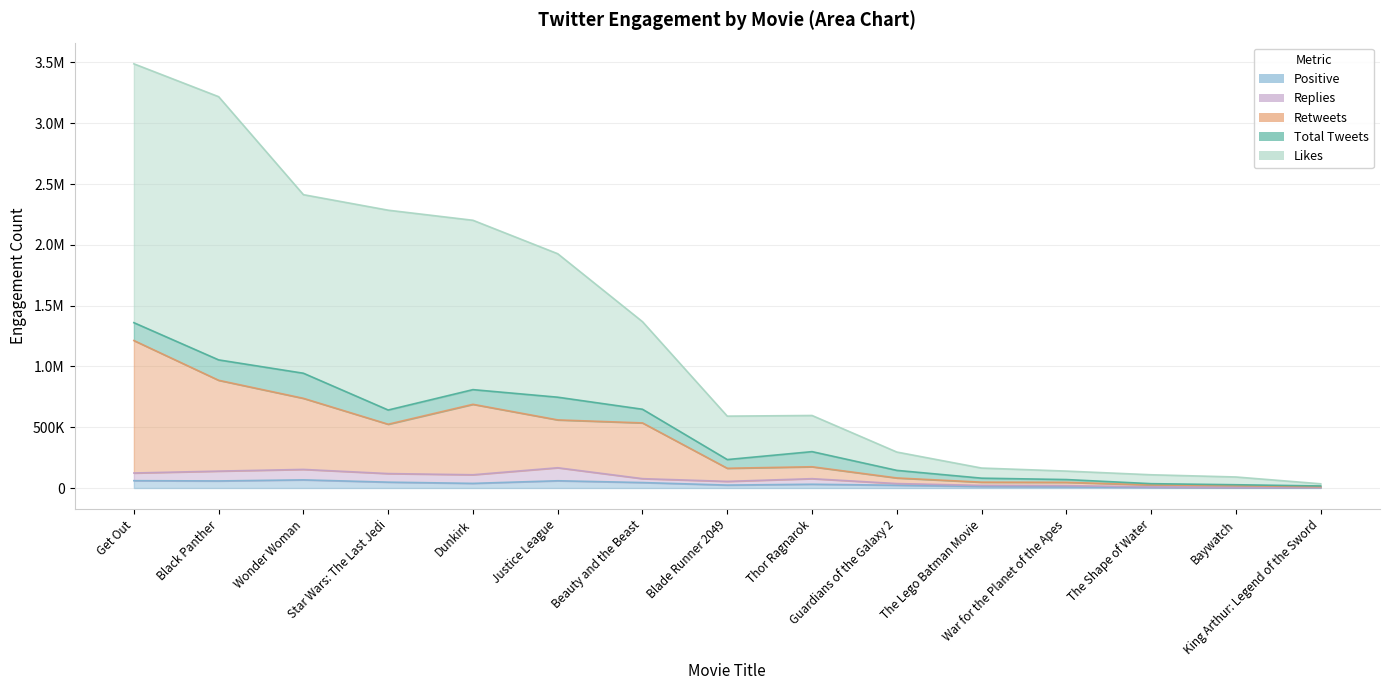

What is the label of the 12th point from the right?

Star Wars: The Last Jedi